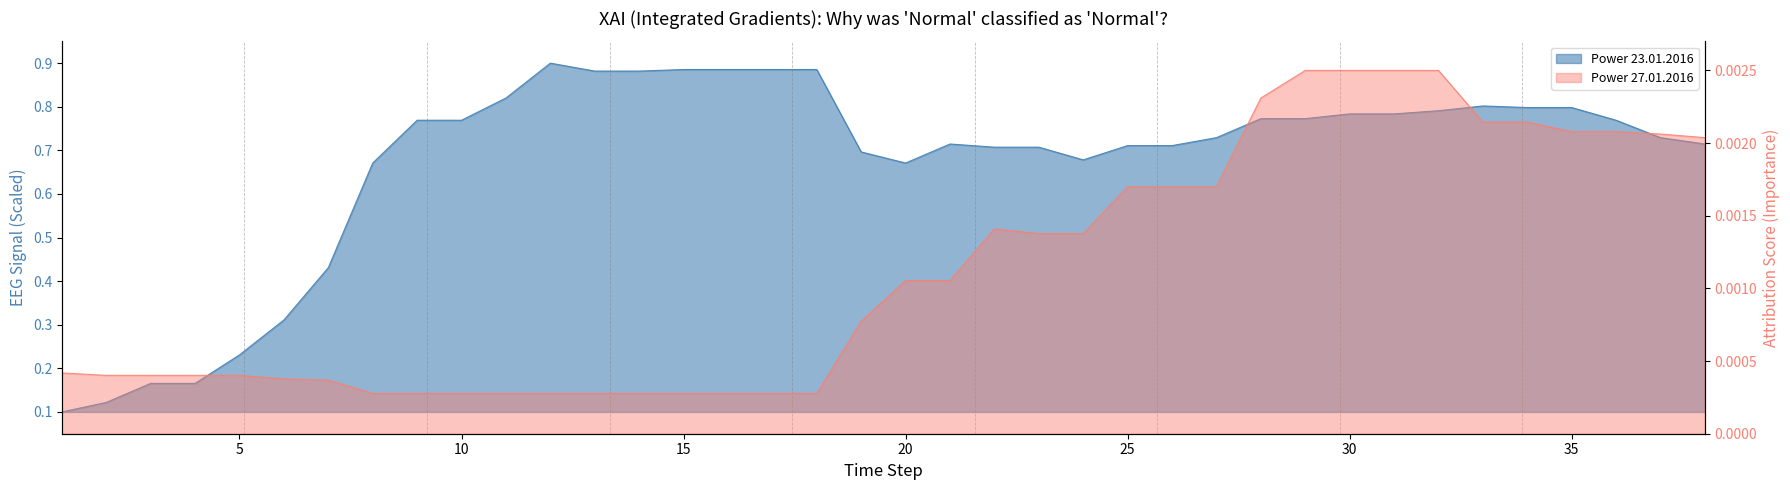

Count the Power 23.01.2016 values in the range 0 to 1.

38